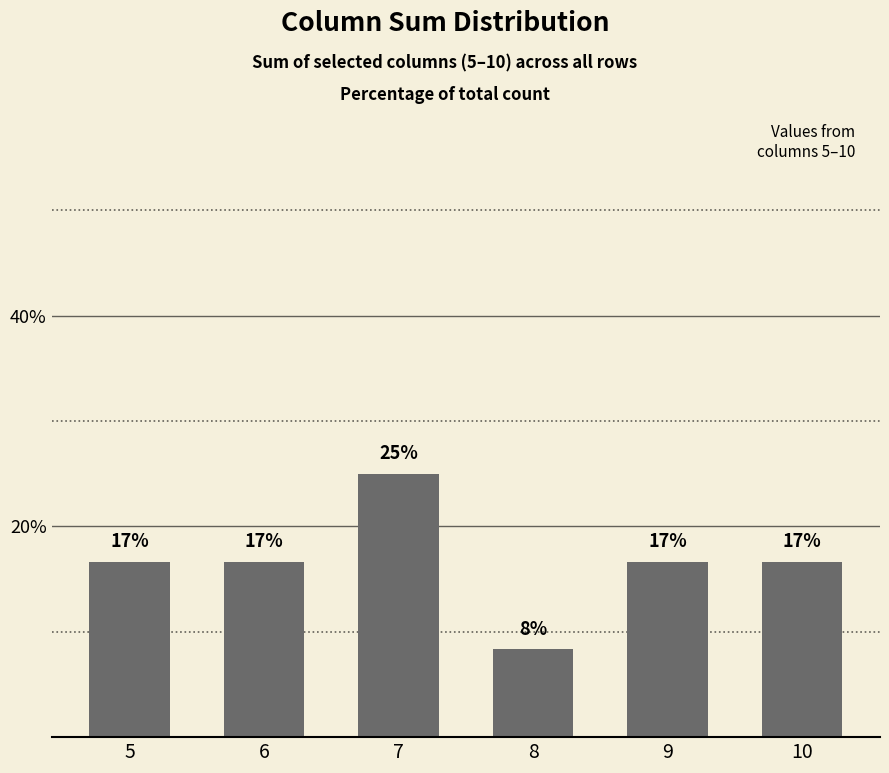

What is the sum of the values at 5 and 7?

41.7